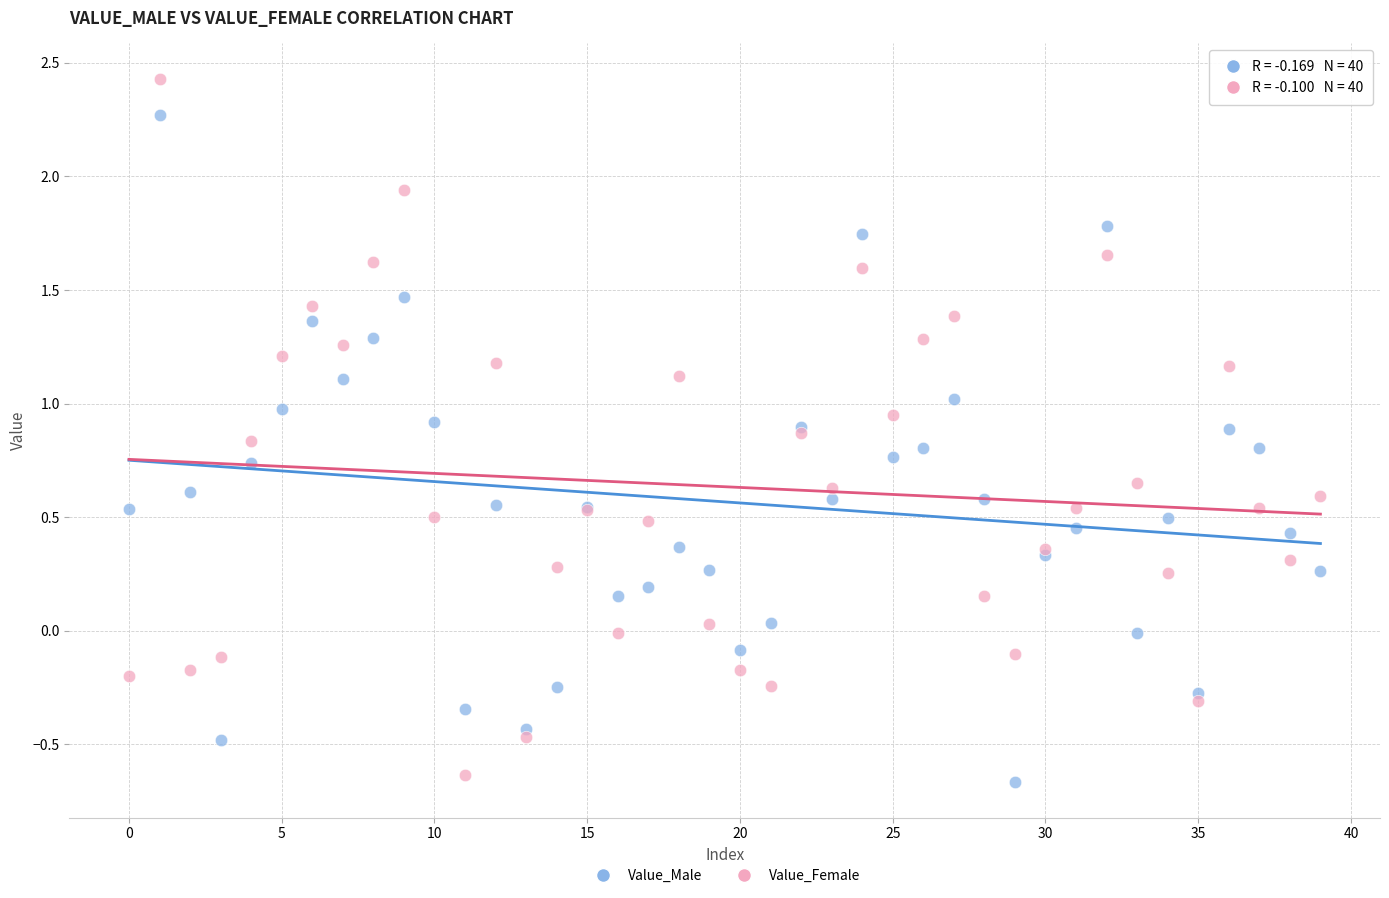

Which series contains the highest Y value?

Value_Female